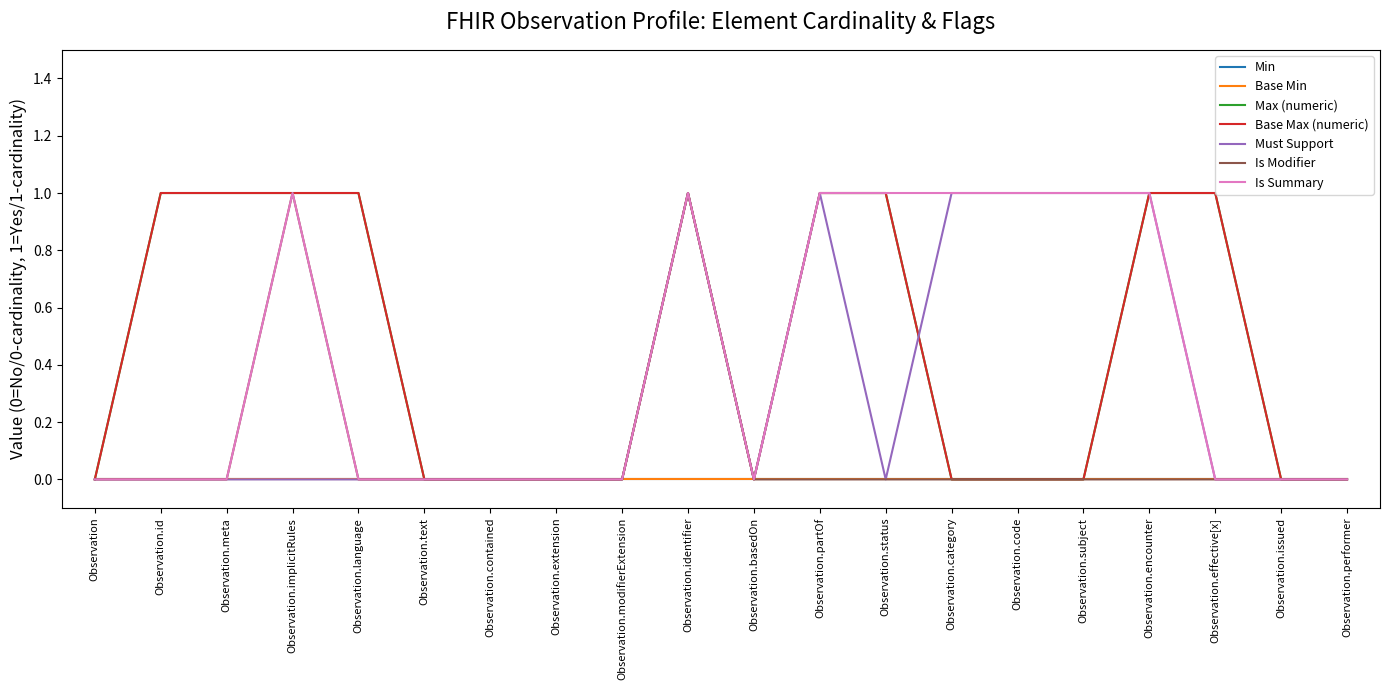

Which has a higher value, Observation.performer or Observation.category?

Observation.performer